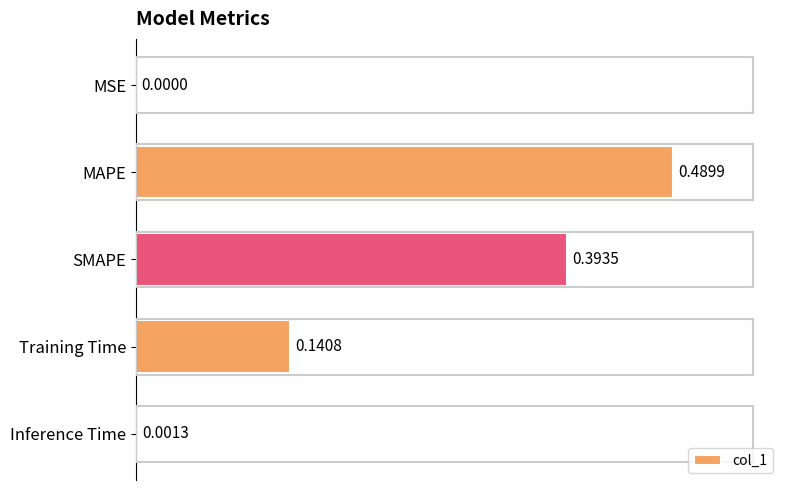

What is the sum of all values?

1.0